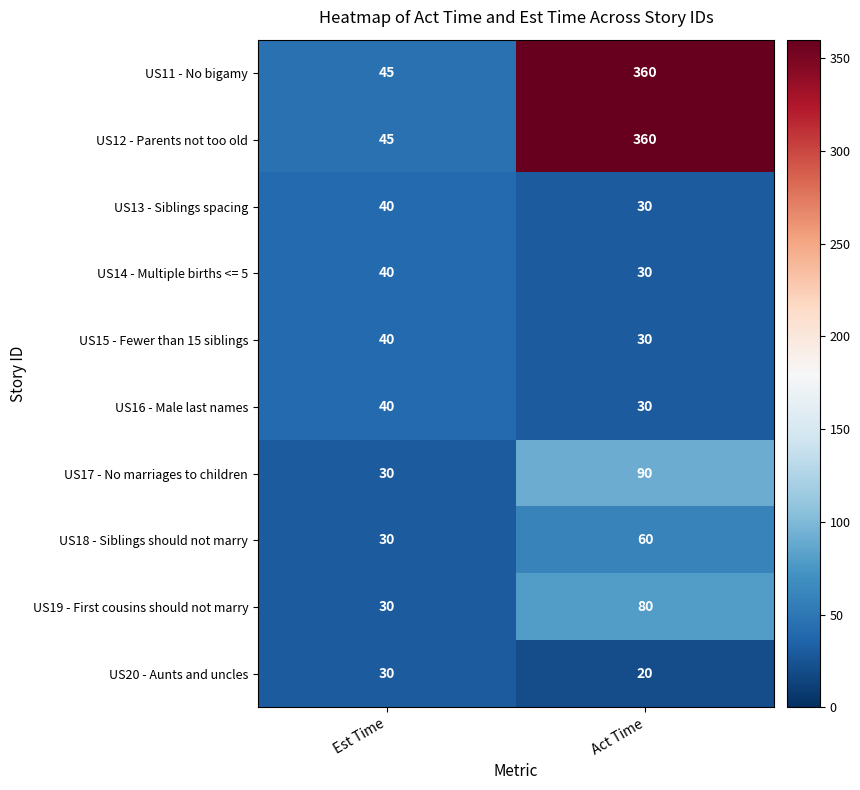

What is the sum of all US12 - Parents not too old values?

405